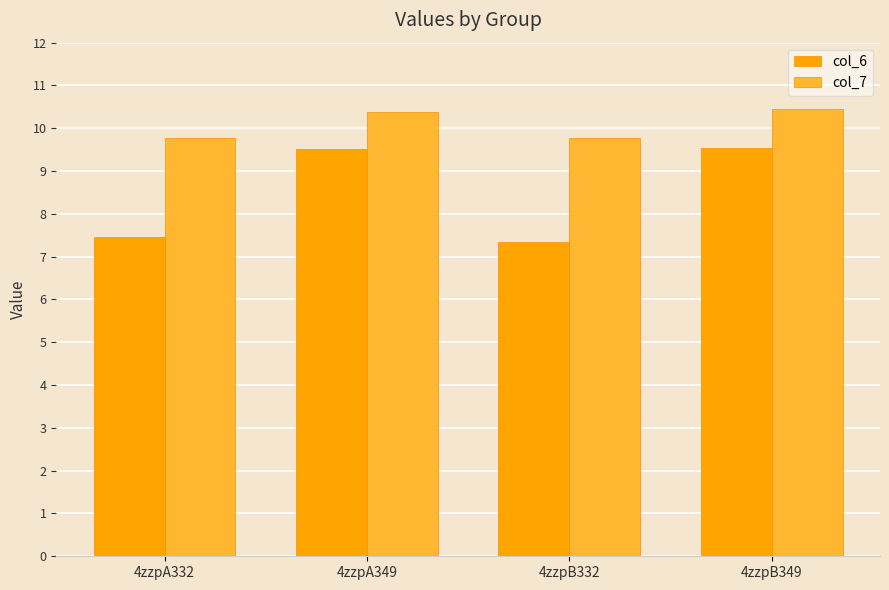

What is the difference between the maximum and minimum values in the col_6 series?

2.2